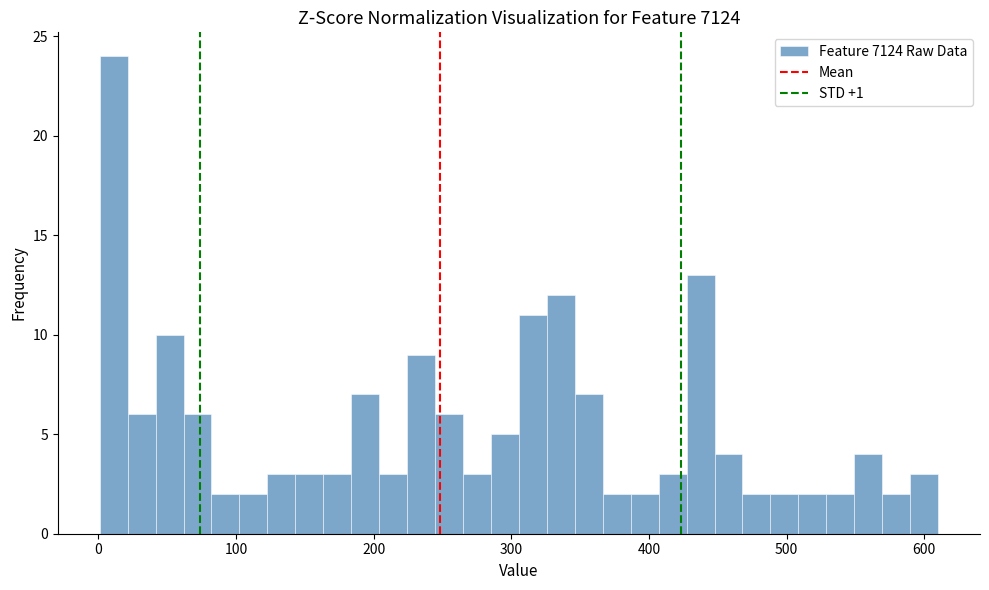

Read against the x-axis, roughly where is the centre of the tallest bar?

10